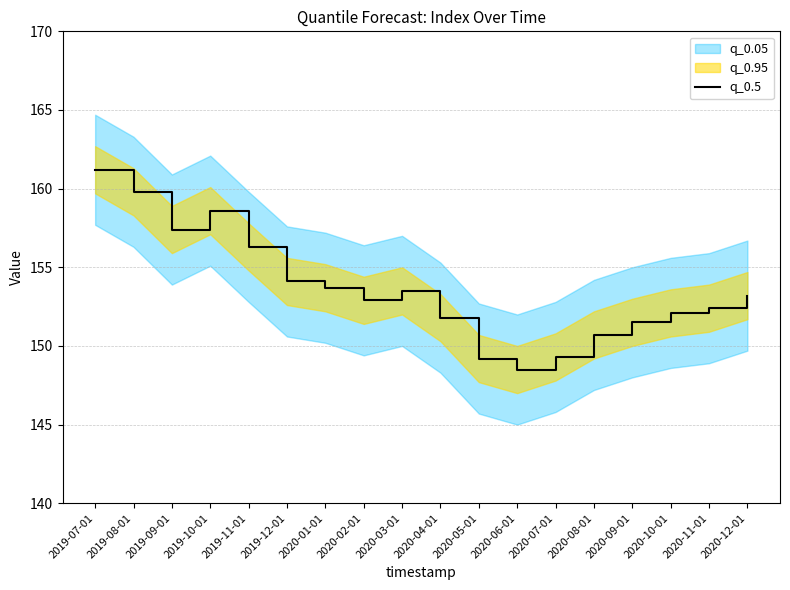

Read the value at 2020-09-01.

151.5